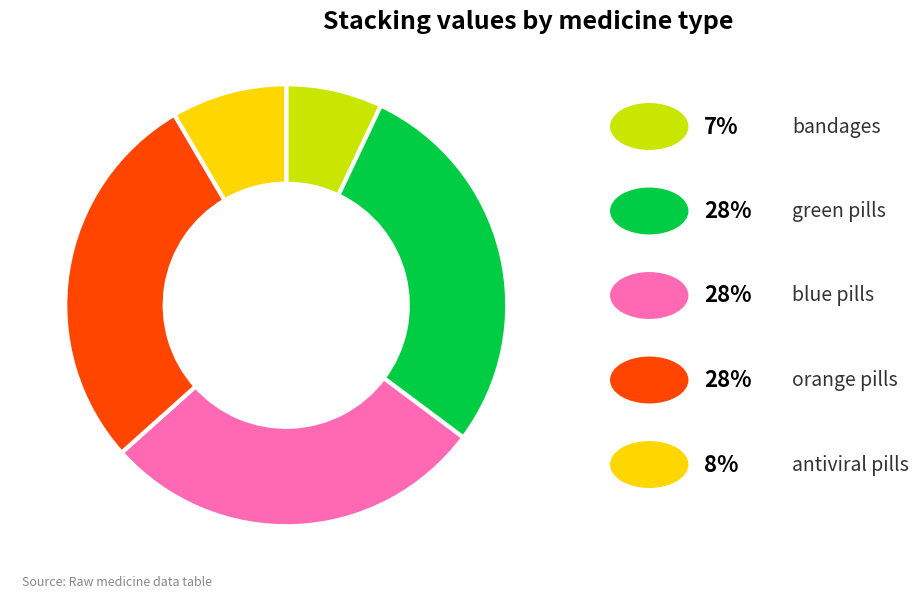

Is there any slice that represents more than half of the pie?

No